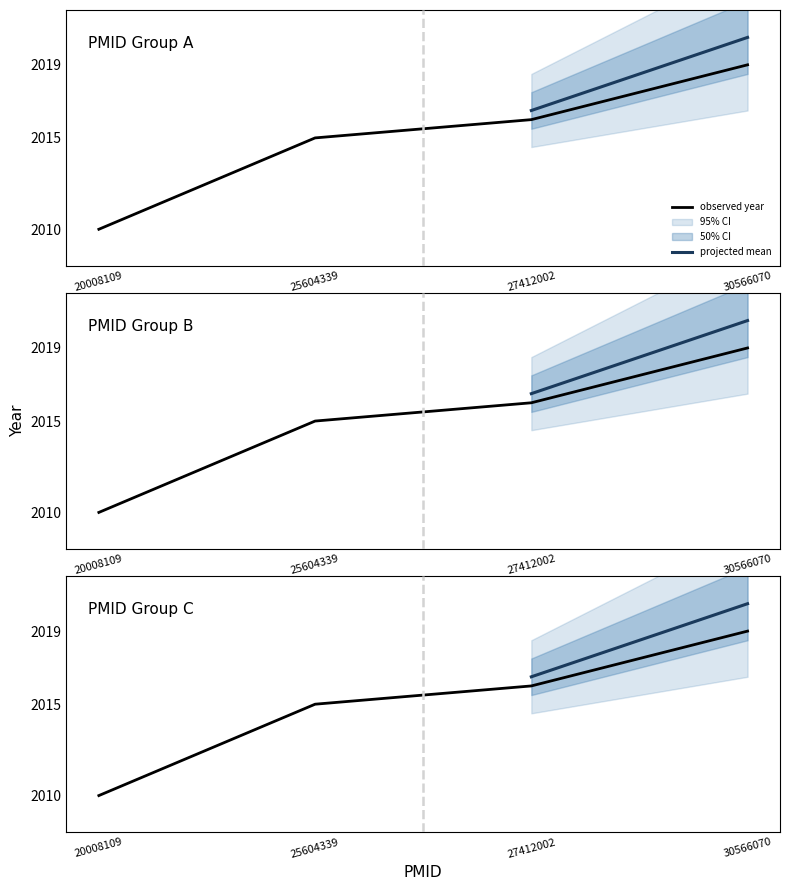

List the labels in order of value, largest first.

30566070, 27412002, 25604339, 20008109